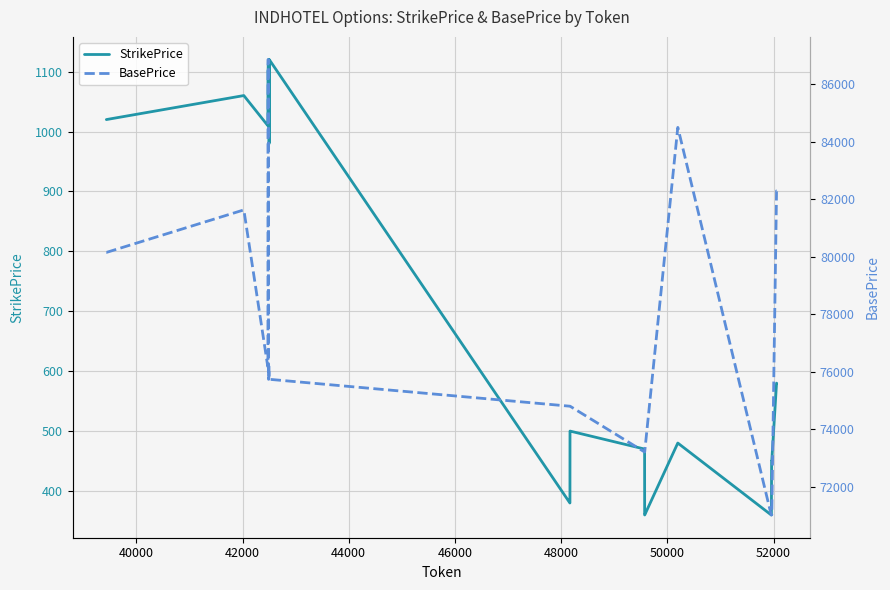

What is the highest value of the StrikePrice series?

1120